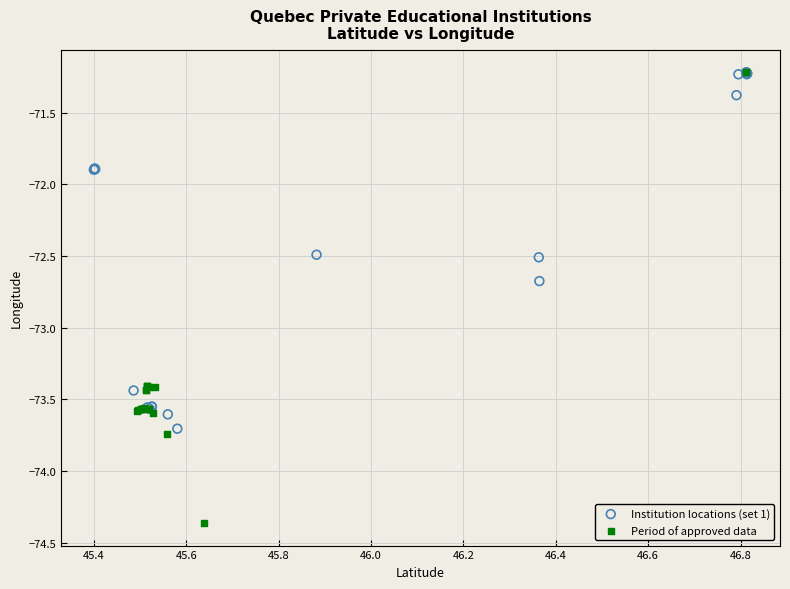

Which series contains the lowest Y value?

Period of approved data